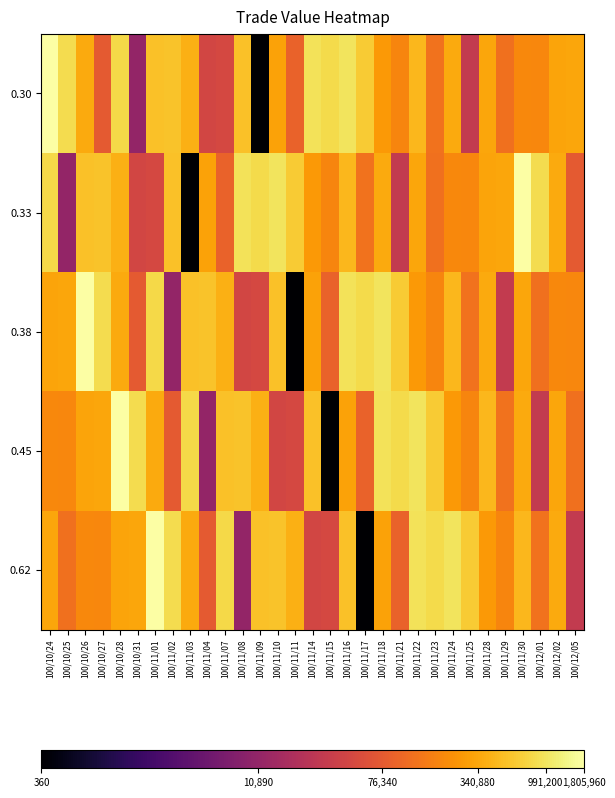

How many data points does each series have?

31